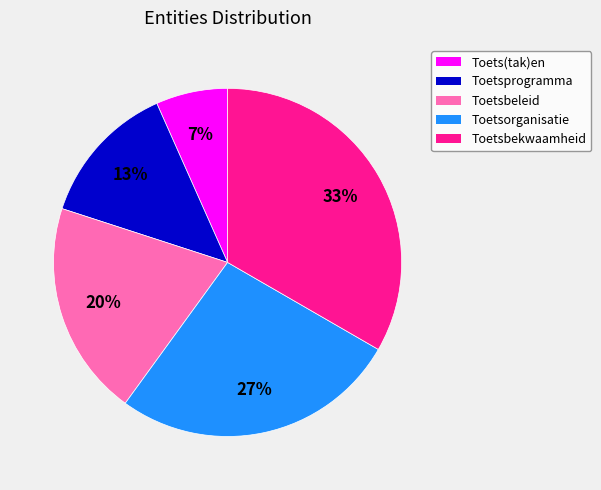

Which slice is the largest?

Toetsbekwaamheid